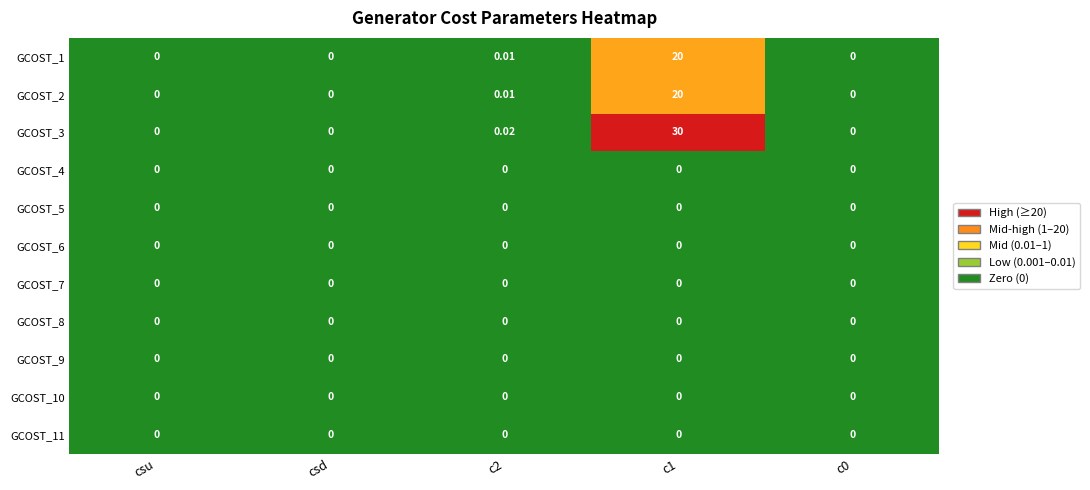

Between c0 and csd, which is larger?

c0